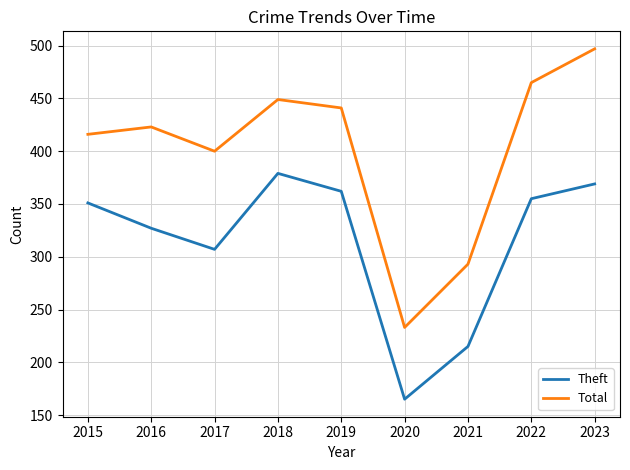

What is the difference between the highest and lowest values at 2018?

70